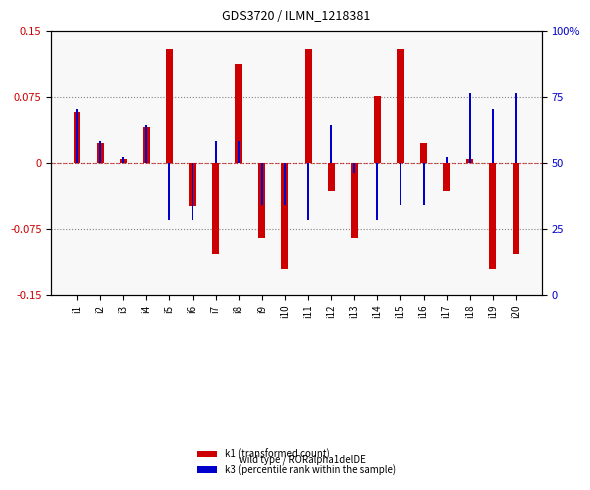

Reading right to left, what are all the values shown in this chart?

k1 (transformed count): i20=-0.1	i19=-0.1	i18=0.0	i17=-0.0	i16=0.0	i15=0.1	i14=0.1	i13=-0.1	i12=-0.0	i11=0.1	i10=-0.1	i9=-0.1	i8=0.1	i7=-0.1	i6=-0.0	i5=0.1	i4=0.0	i3=0.0	i2=0.0	i1=0.1
k3 (percentile rank within the sample): i20=0.1	i19=0.1	i18=0.1	i17=0.0	i16=-0.0	i15=-0.0	i14=-0.1	i13=-0.0	i12=0.0	i11=-0.1	i10=-0.0	i9=-0.0	i8=0.0	i7=0.0	i6=-0.1	i5=-0.1	i4=0.0	i3=0.0	i2=0.0	i1=0.1